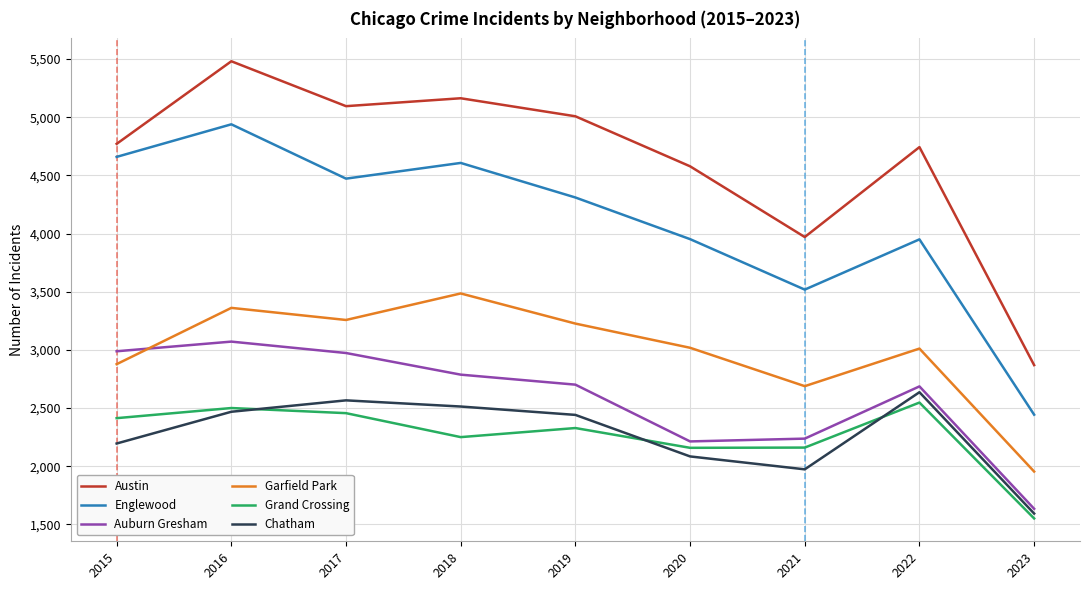

Where is the first local minimum for Chatham?

2021